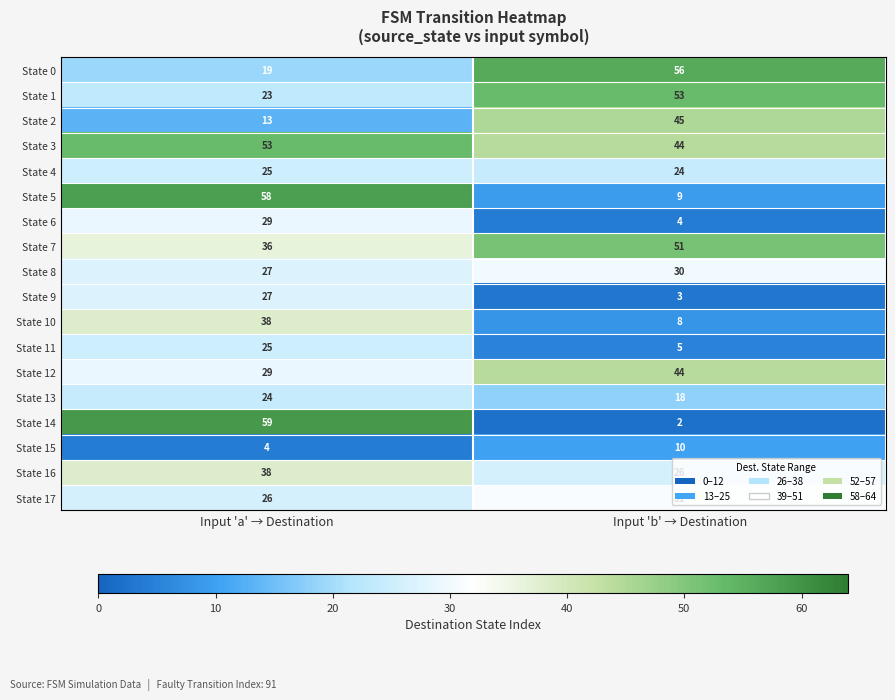

At which category is the sum across all series the highest?

Input 'a' → Destination